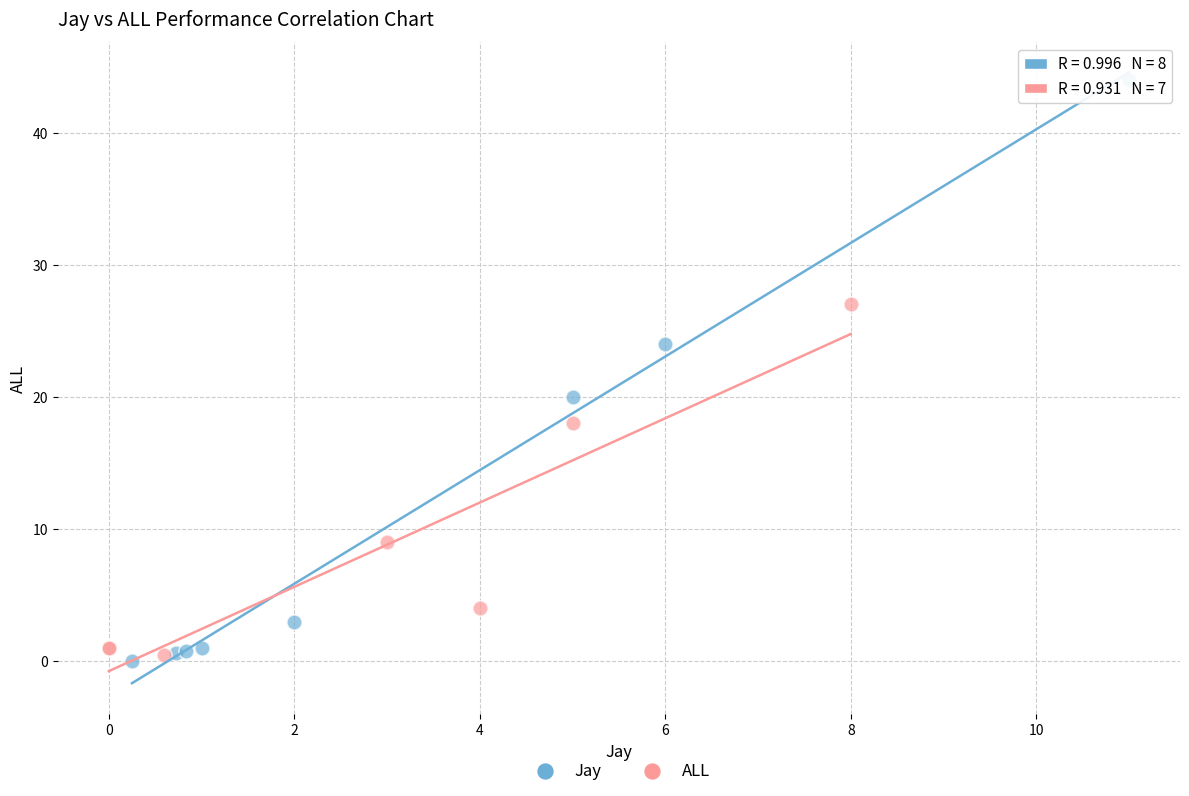

Which series reaches the maximum Y coordinate?

Jay